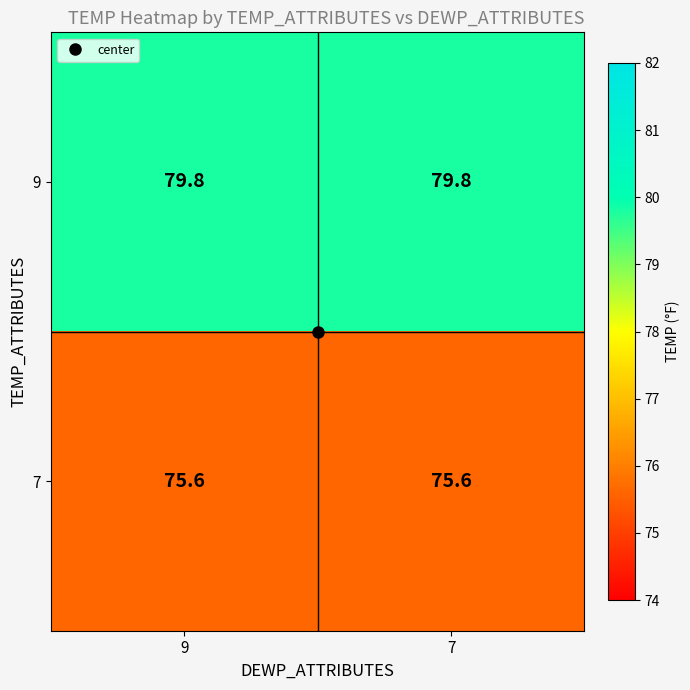

How many categories are shown in the chart?

2